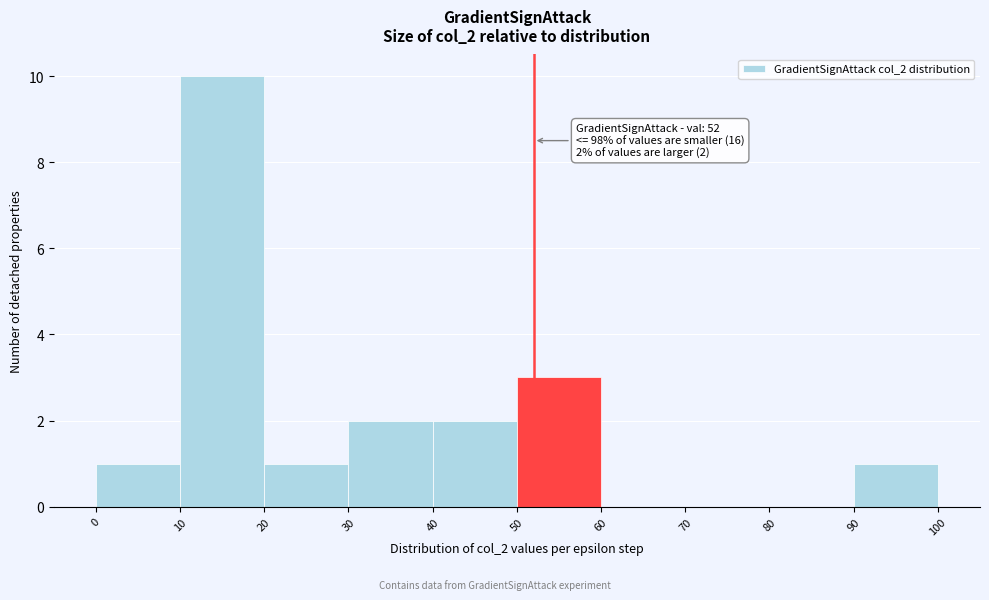

Over which range of the x-axis is the bar tallest?

10 to 20